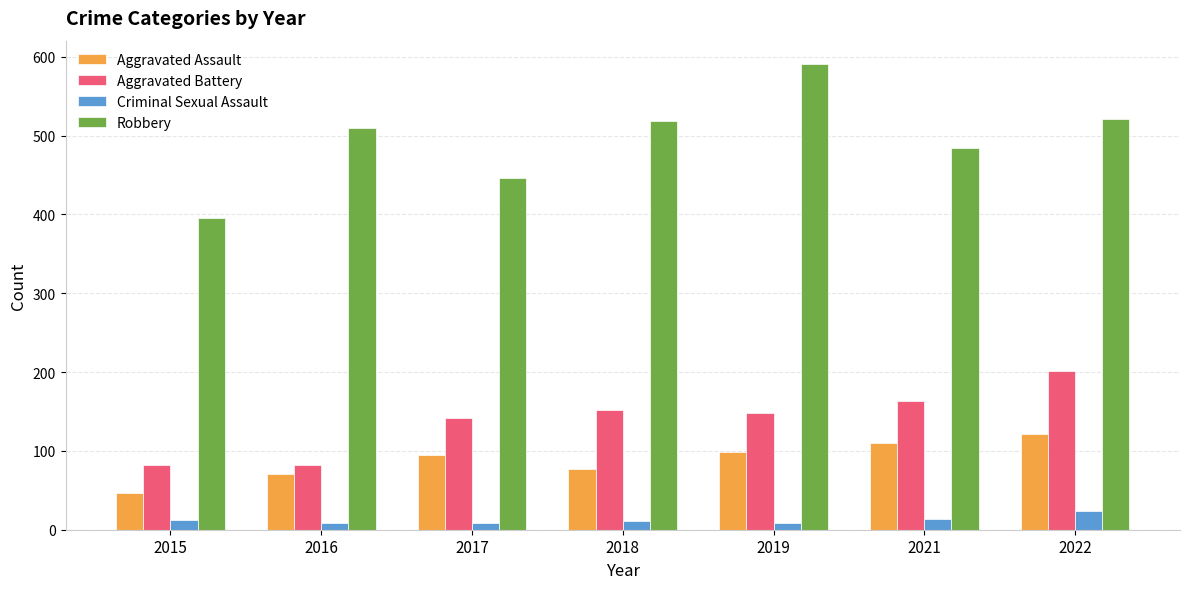

Which series has the largest total across all categories?

Robbery